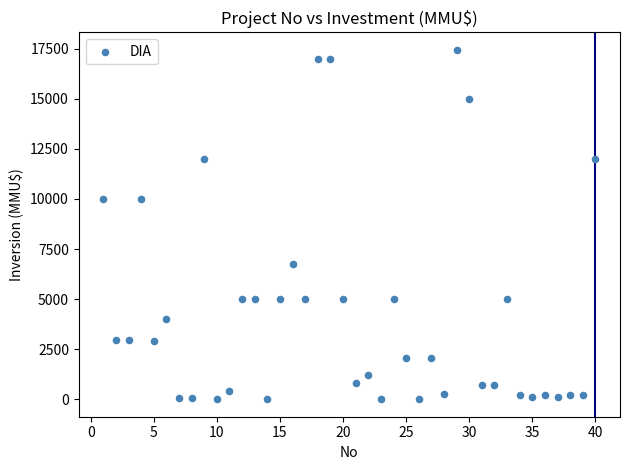

What is the range of X values (max minus min)?

39